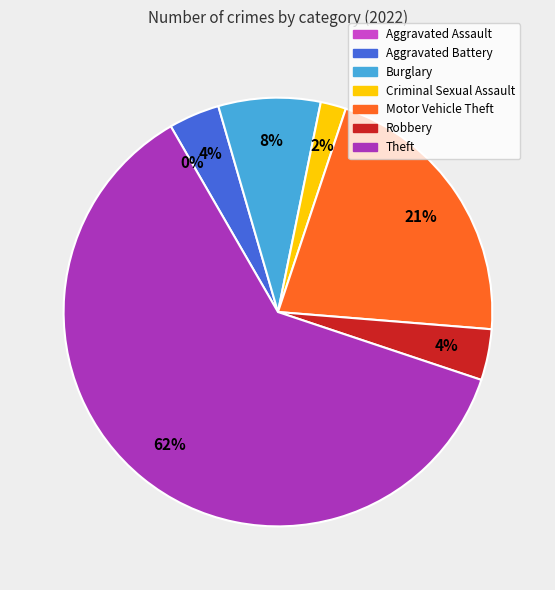

To the nearest percent, what is the average slice percentage?

14%